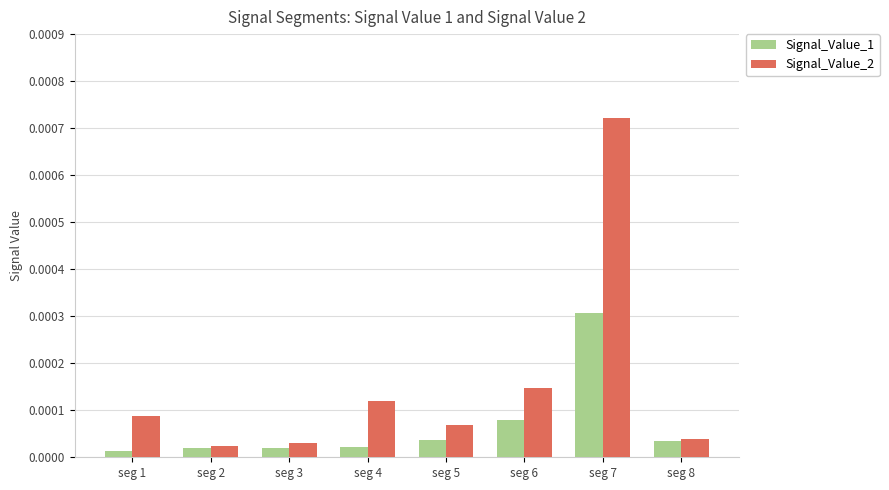

Does the chart contain stacked bars?

No